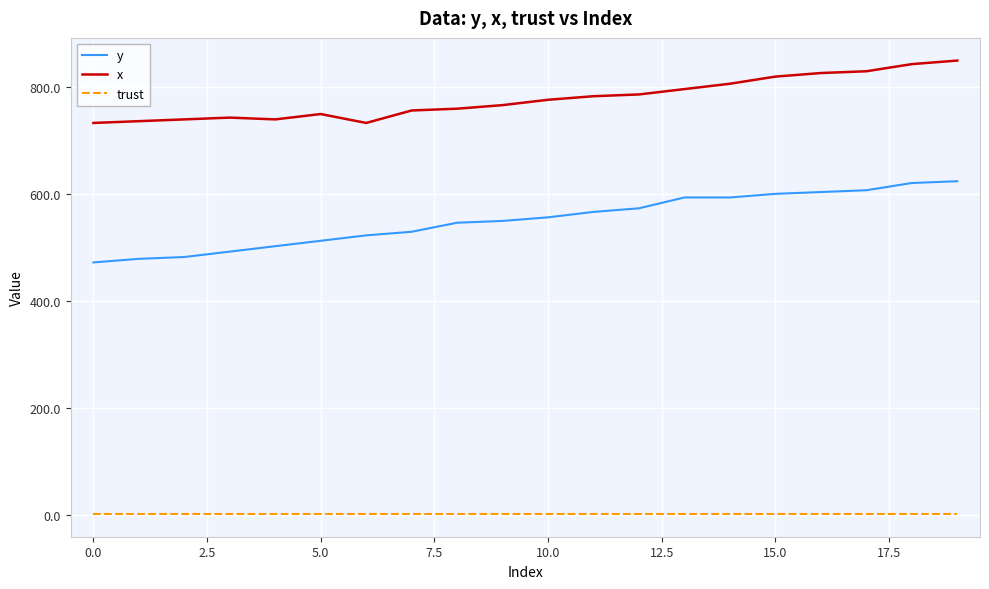

Which series has the largest total across all categories?

x